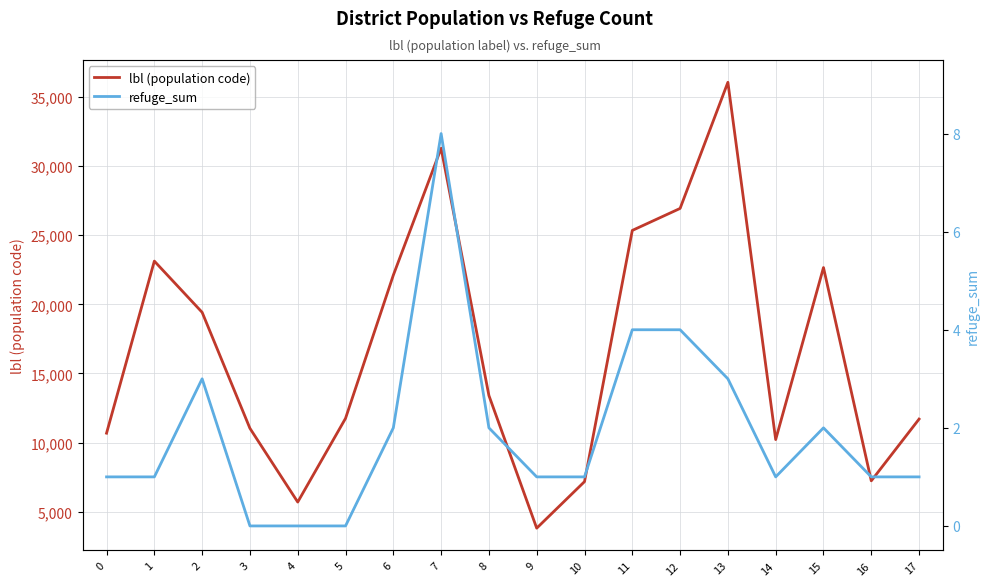

True or false: refuge_sum and lbl (population code) cross at least once.

False